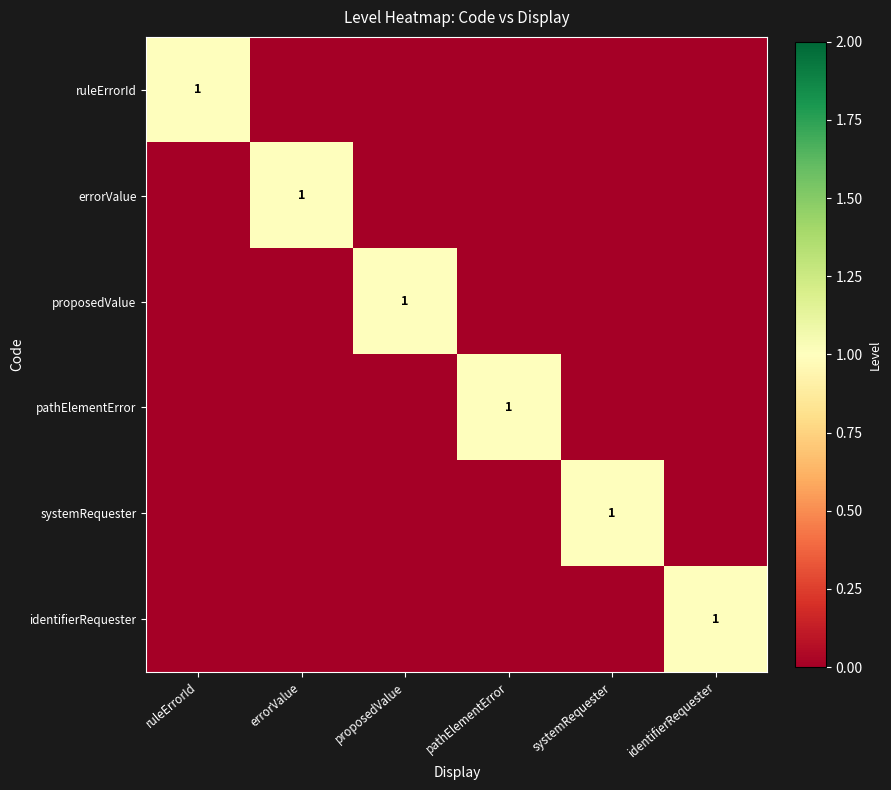

At how many categories does at least one series exceed 0?

6